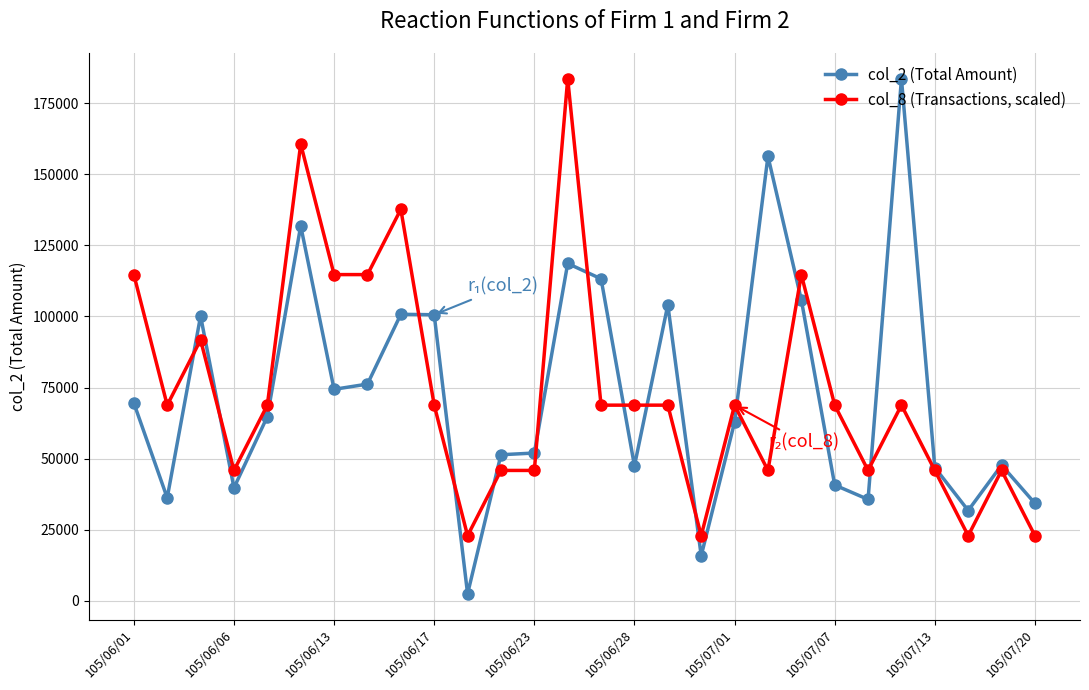

Which series has the largest range (max minus min)?

col_2 (Total Amount)